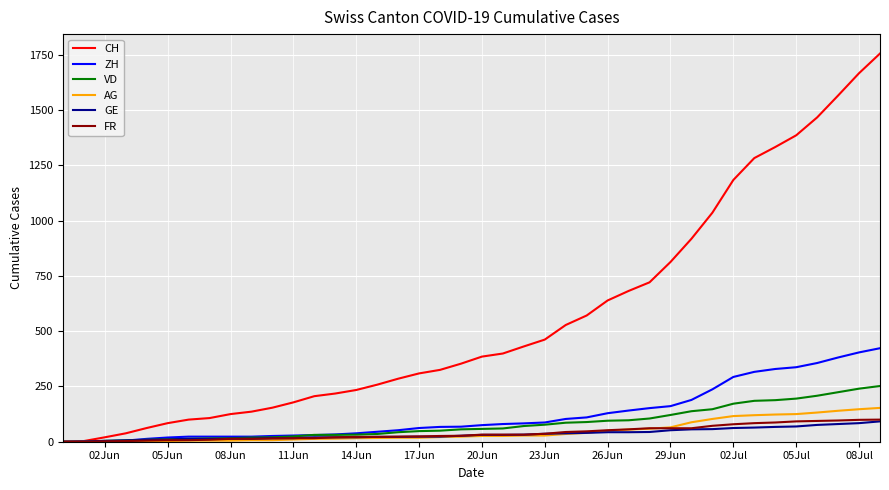

Which series has the largest total across all categories?

CH